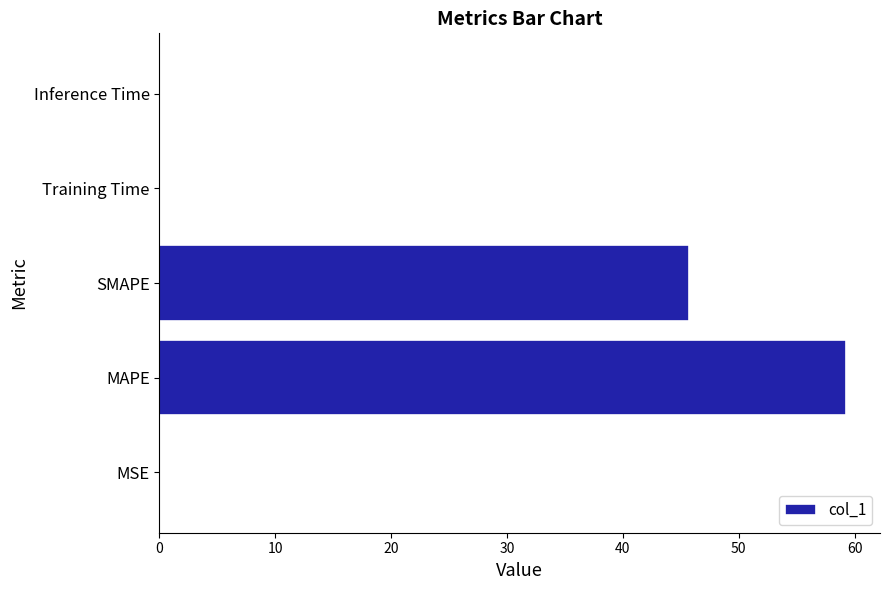

Between SMAPE and MAPE, which is larger?

MAPE